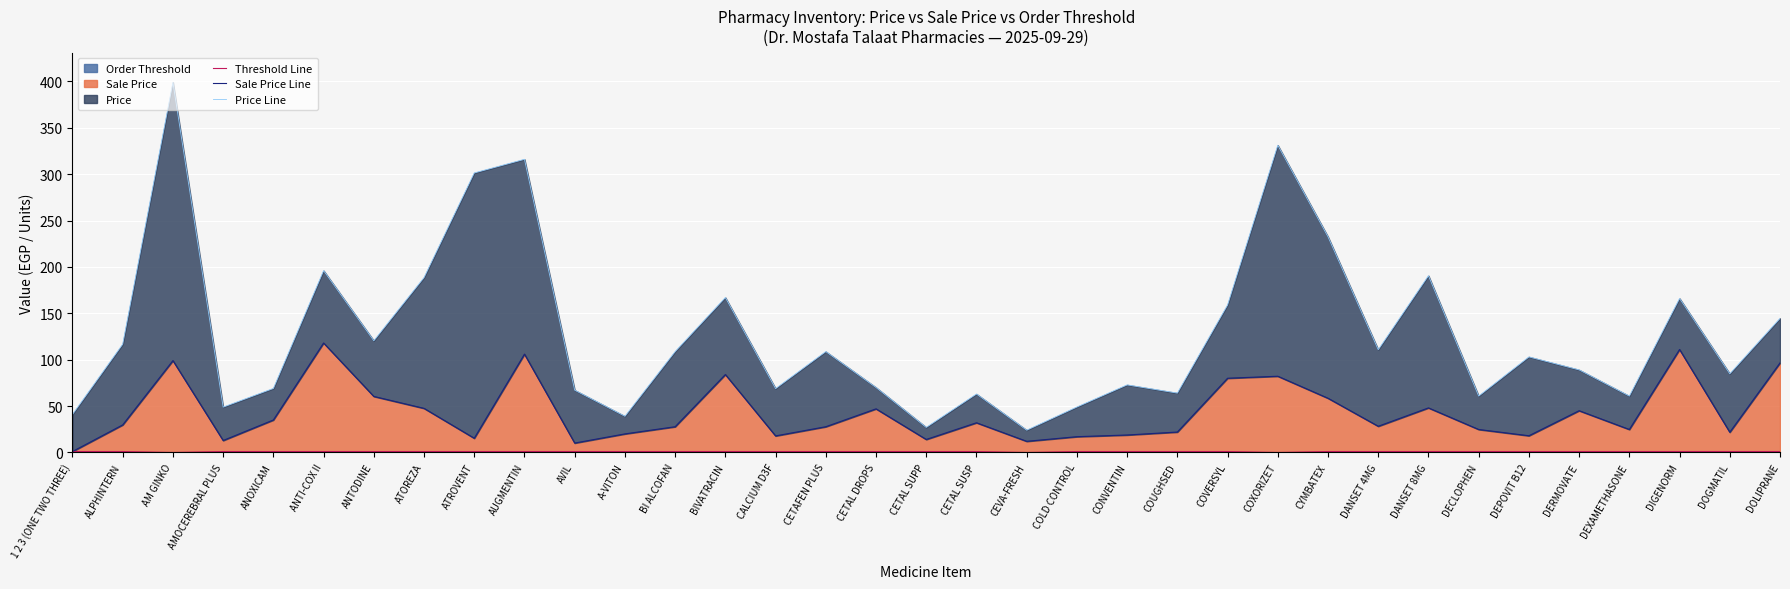

List the series in order of their overall mean, lowest first.

Threshold Line, Sale Price Line, Price Line